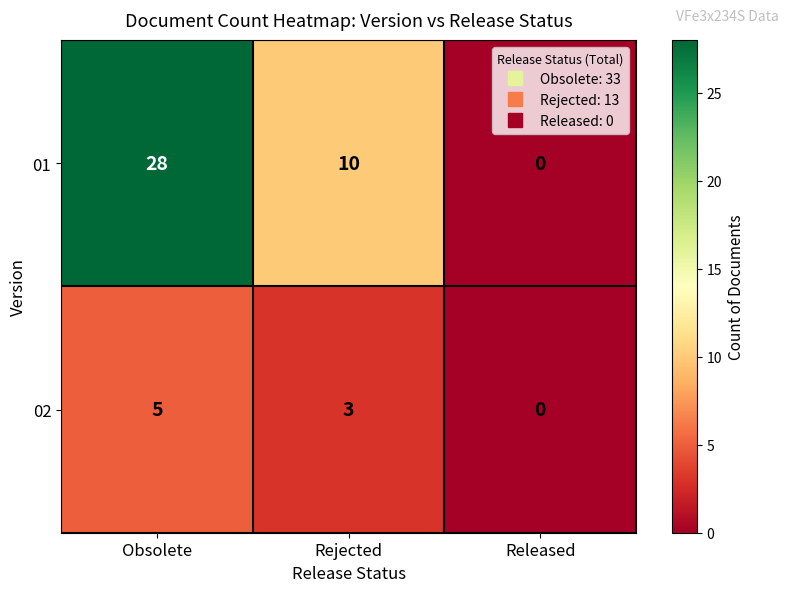

What is the difference between the 02 values at Rejected and Released?

3